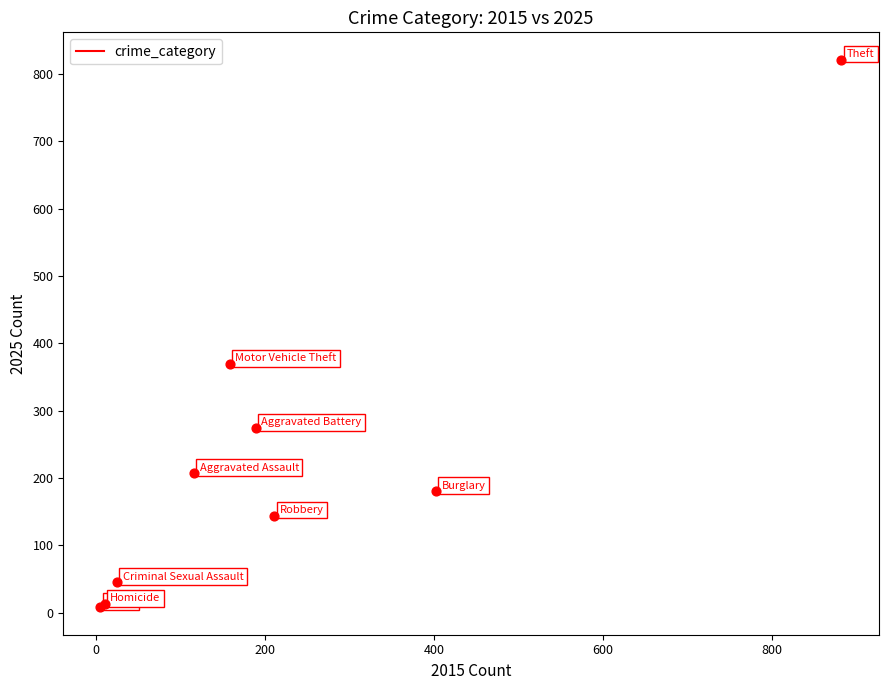

What Y value in the scatter plot is closest to 414?

369